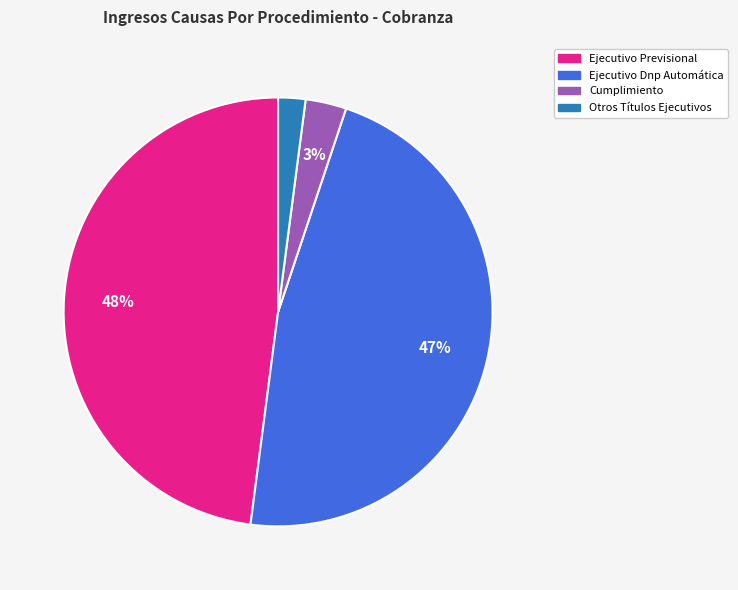

Is there a majority slice in this chart?

No